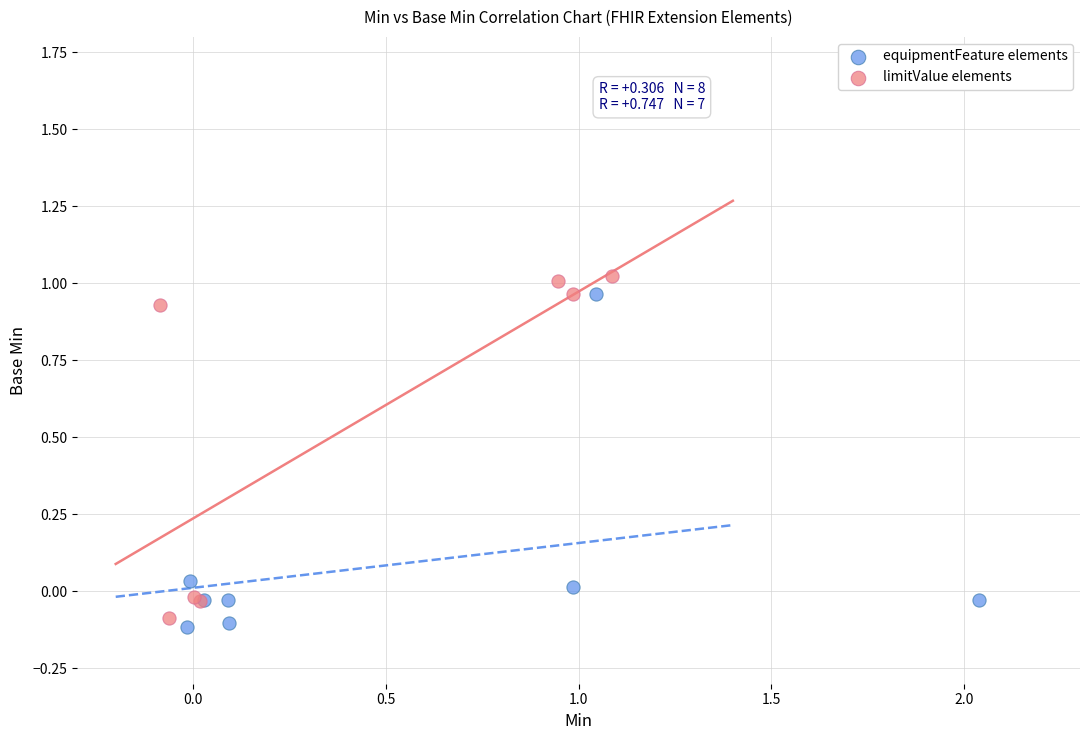

Which series reaches the minimum Y coordinate?

equipmentFeature elements